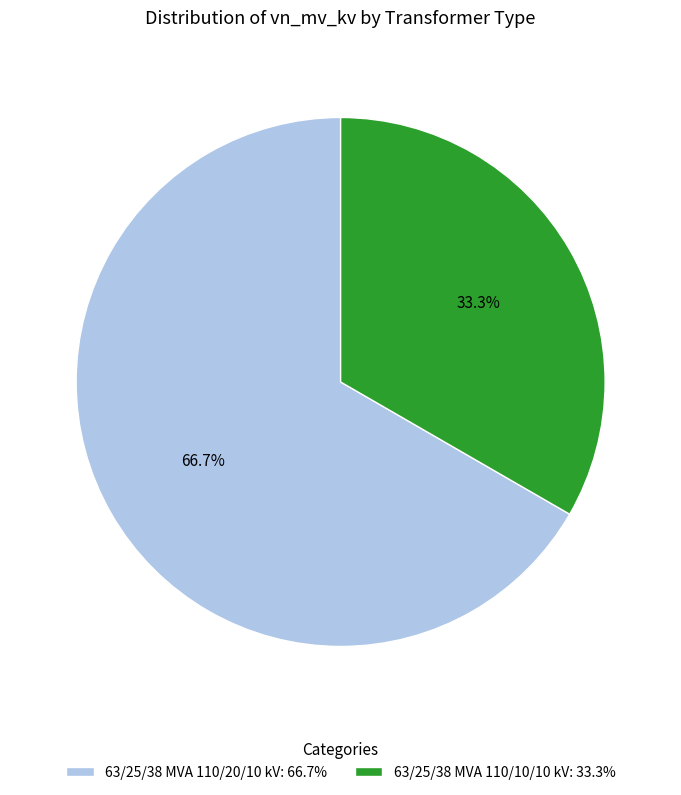

Rank the categories by value from lowest to highest.

63/25/38 MVA 110/10/10 kV, 63/25/38 MVA 110/20/10 kV